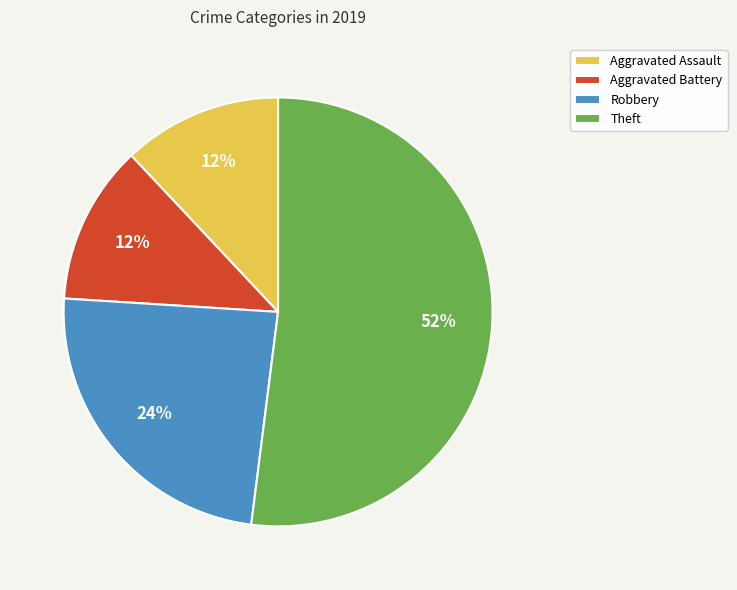

Approximately how many times larger is the value at Aggravated Battery compared to Aggravated Assault?

1.0